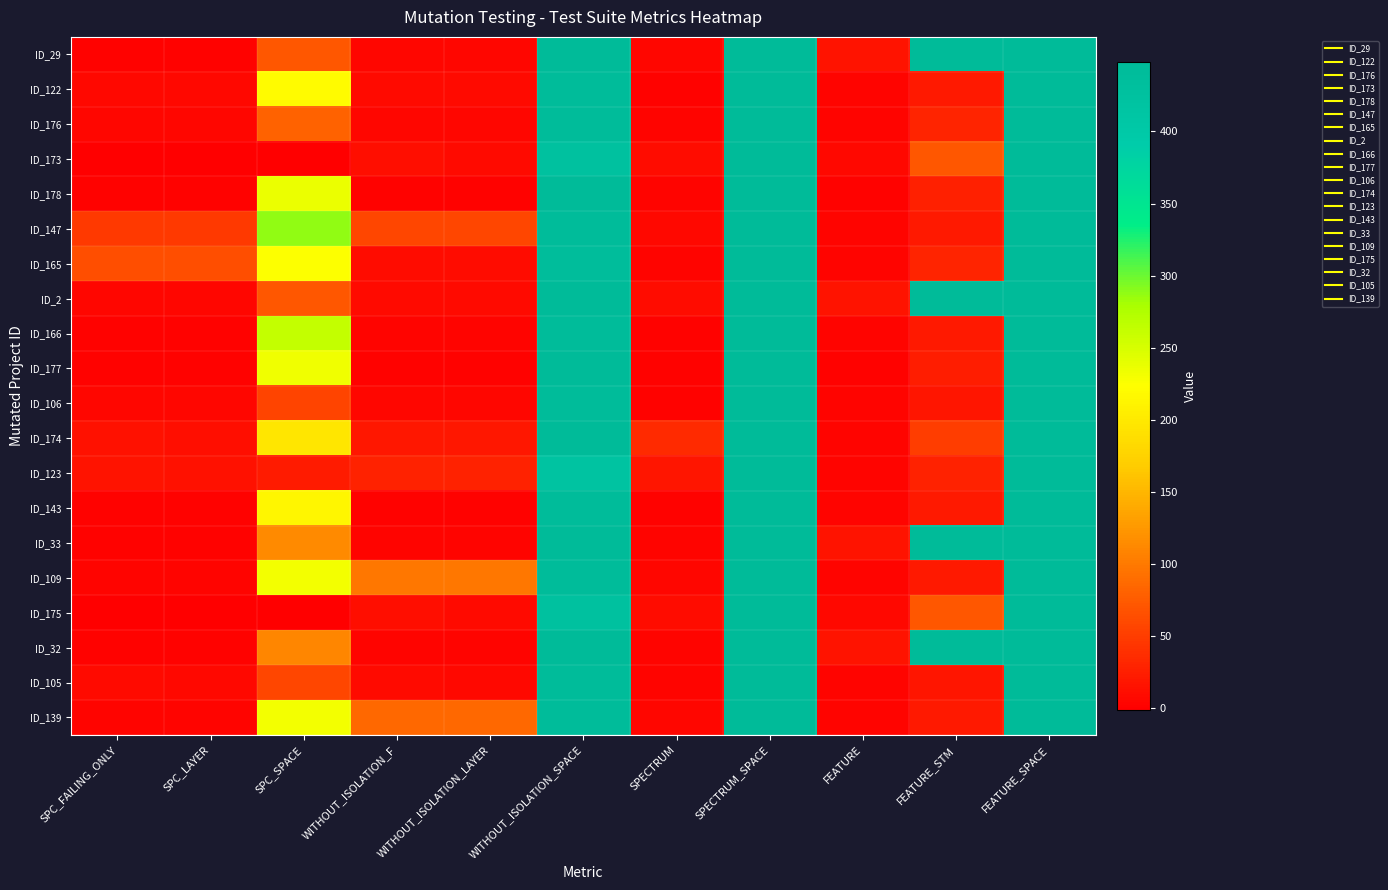

Which category has the lowest value across all series?

SPC_FAILING_ONLY